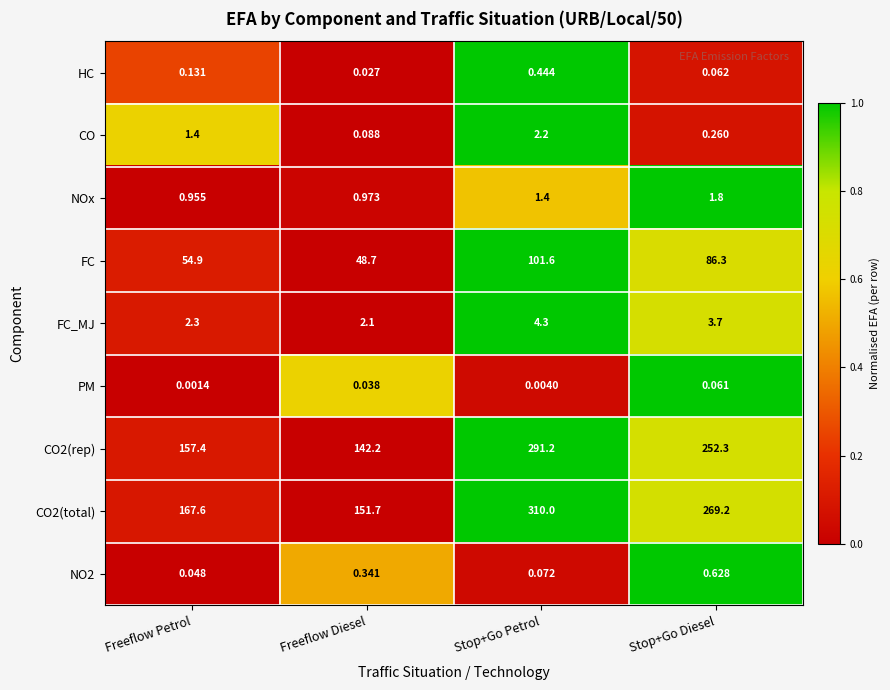

Count the number of data series in this chart.

9